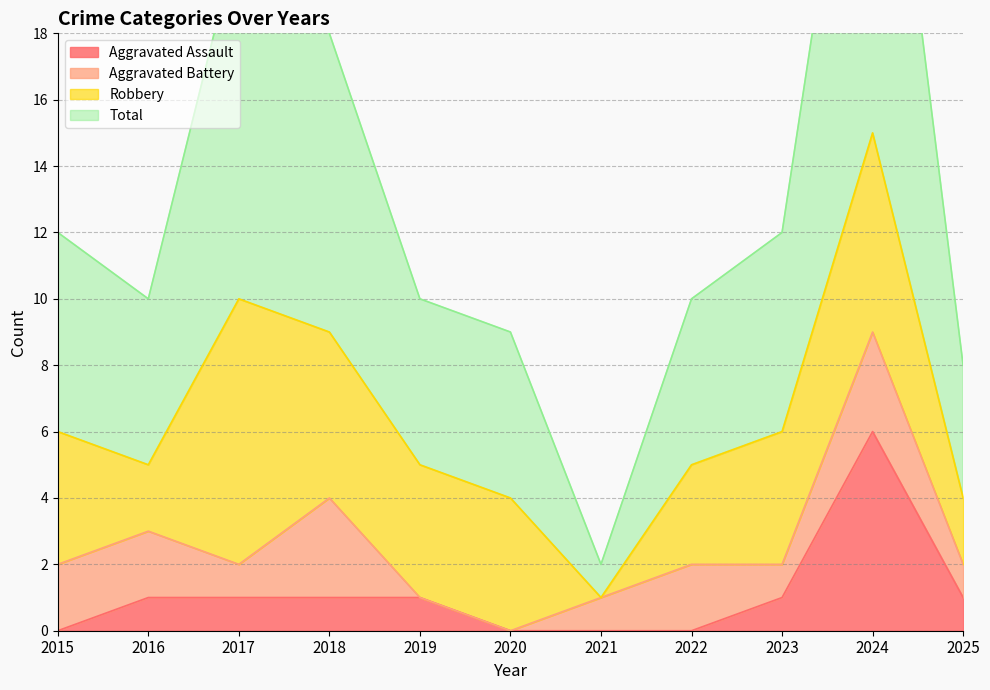

Which category has the lowest value across all series?

2015